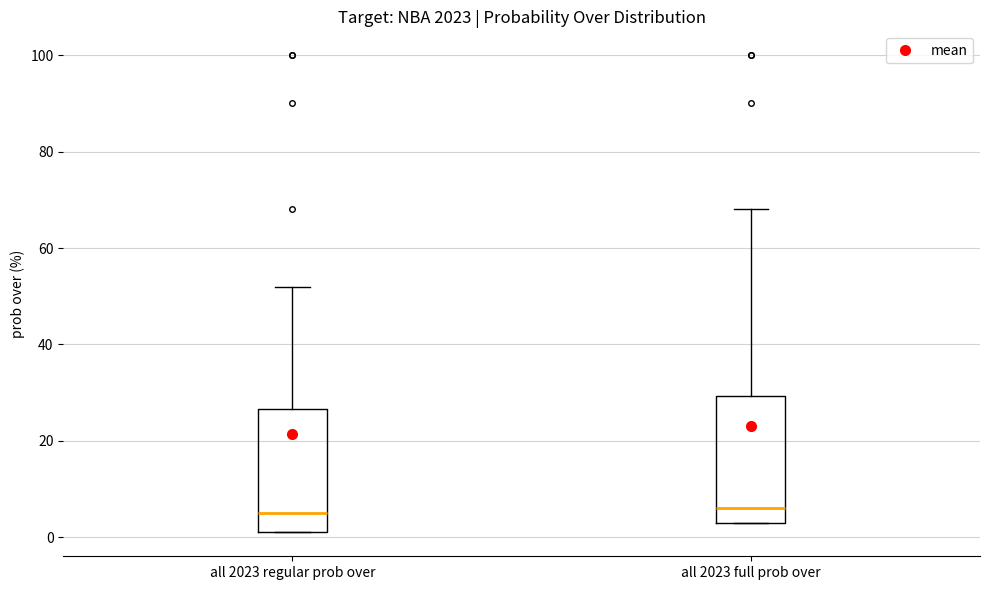

Reading left to right, transcribe this box plot: for each box, give where its median line is, the range the box spans, and where its two whiskers end, as read against the y-axis. The values are not printed on the chart, so give them approximately, as read against the axis.

all 2023 regular prob over: median 6, box 2 to 26, whiskers 2 to 52
all 2023 full prob over: median 6, box 4 to 30, whiskers 4 to 68